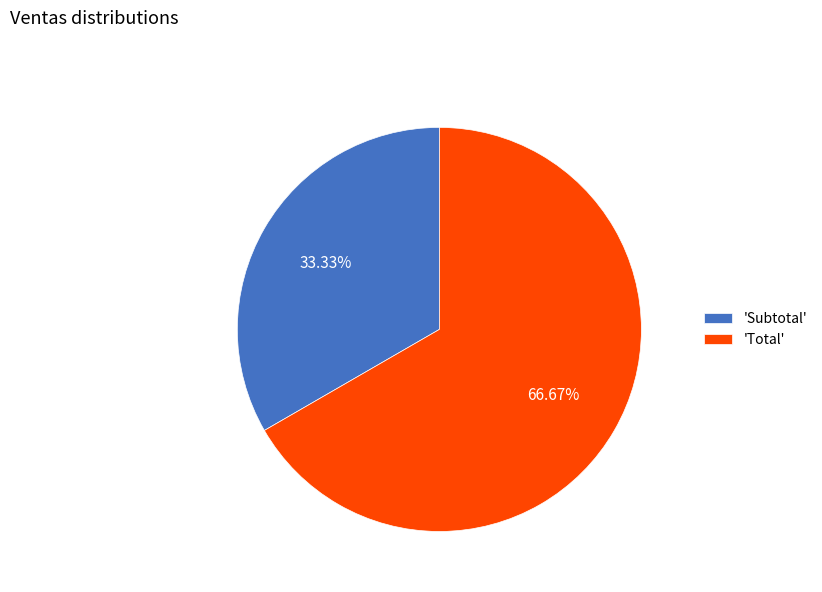

Does any single category account for the majority?

Yes